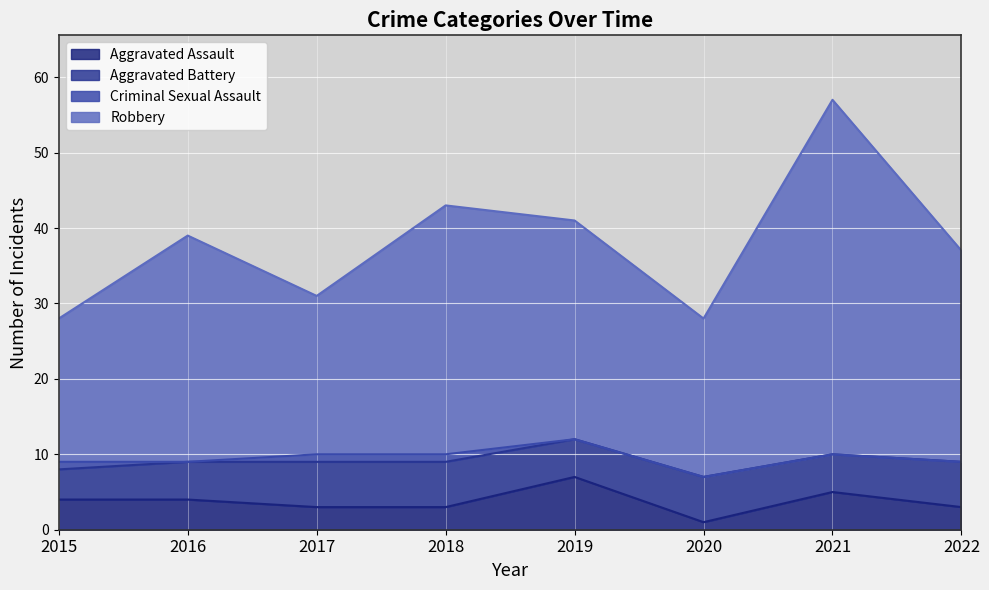

What is the sum of the Robbery values at 2019 and 2018?

84